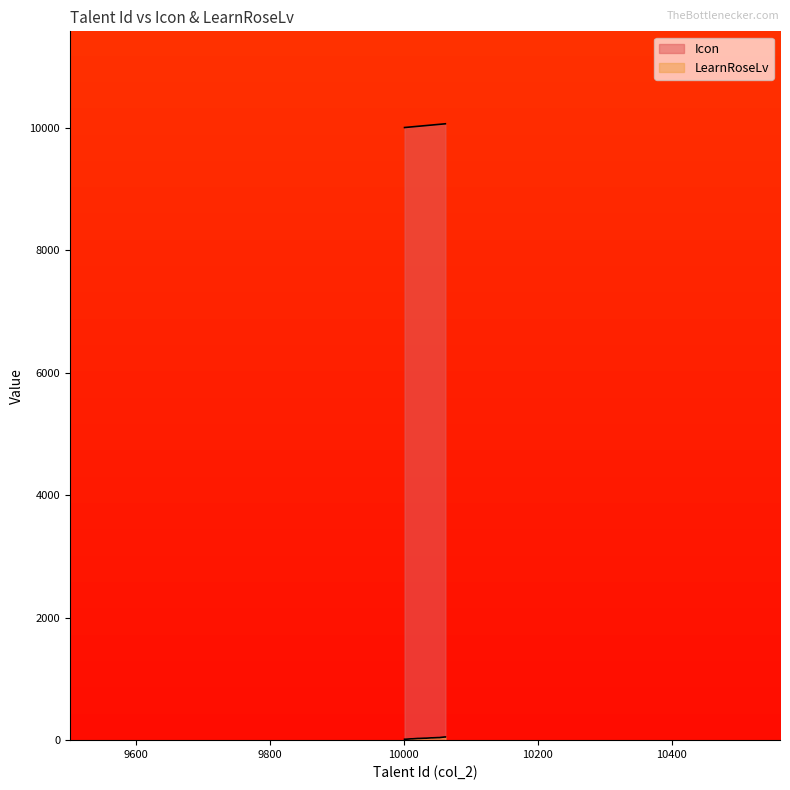

How many distinct data groups are displayed?

2